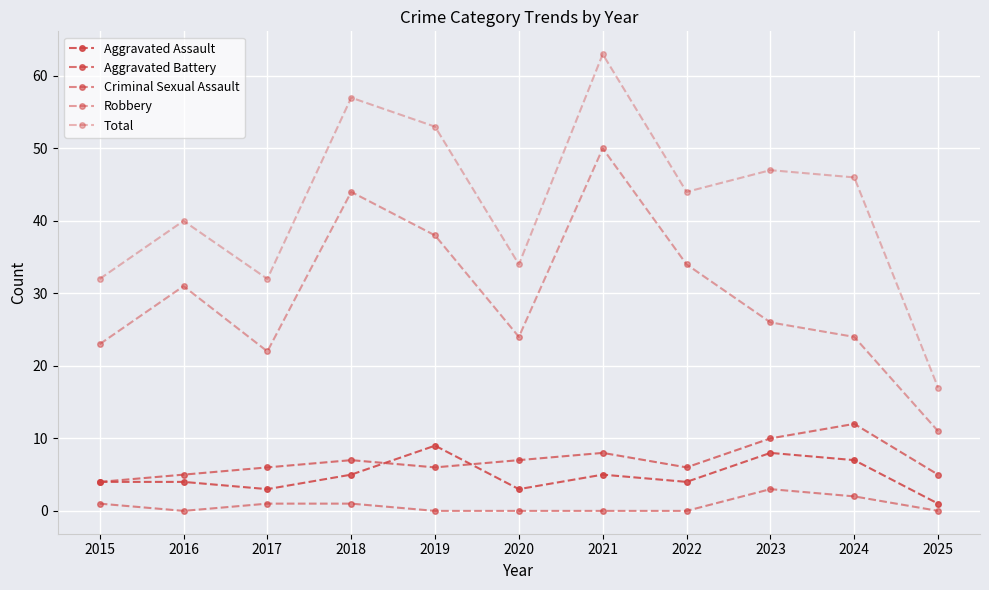

What is the value of the Robbery point at the 7th from the left?

50